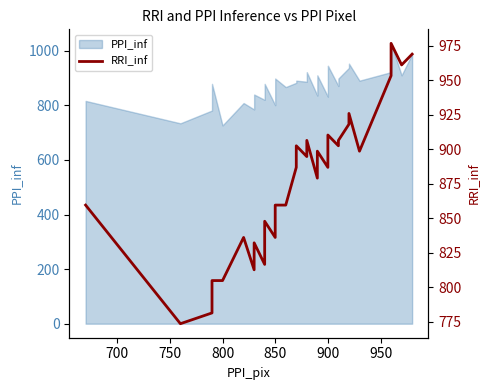

The chart shows a value of 1394.8 at 900. True or false?

False